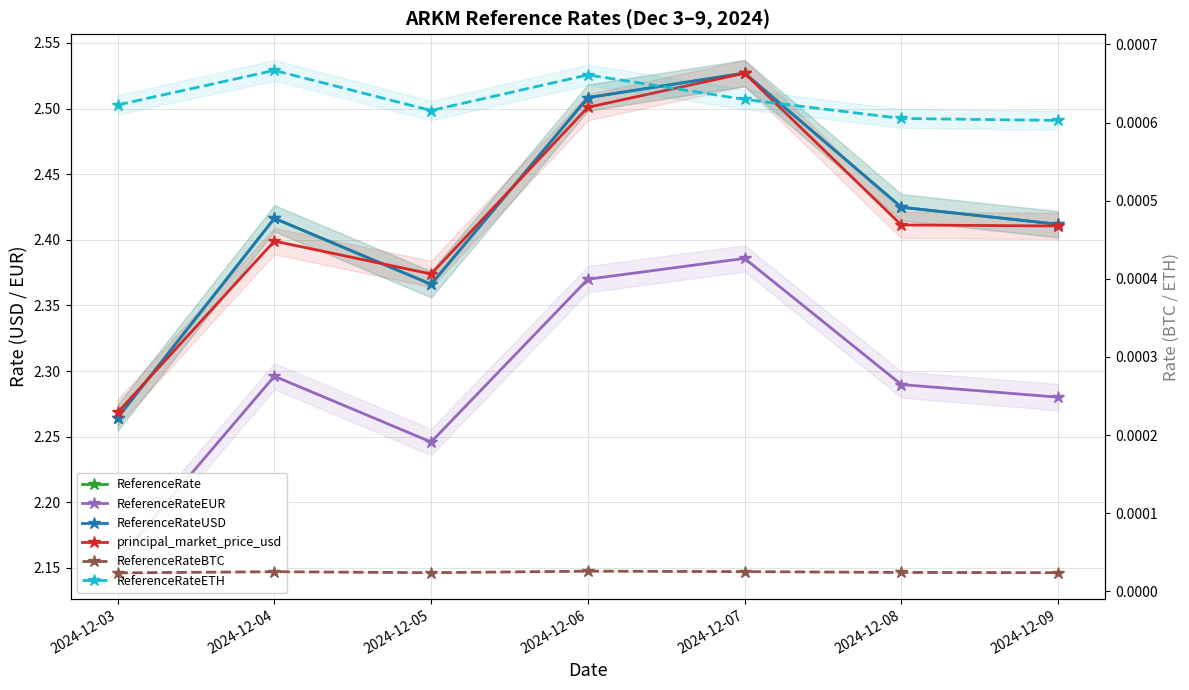

Reading left to right, list all the values displayed in this chart.

ReferenceRate: 2.3	2.4	2.4	2.5	2.5	2.4	2.4
ReferenceRateEUR: 2.2	2.3	2.2	2.4	2.4	2.3	2.3
ReferenceRateUSD: 2.3	2.4	2.4	2.5	2.5	2.4	2.4
principal_market_price_usd: 2.3	2.4	2.4	2.5	2.5	2.4	2.4
ReferenceRateBTC: 0.0	0.0	0.0	0.0	0.0	0.0	0.0
ReferenceRateETH: 0.0	0.0	0.0	0.0	0.0	0.0	0.0